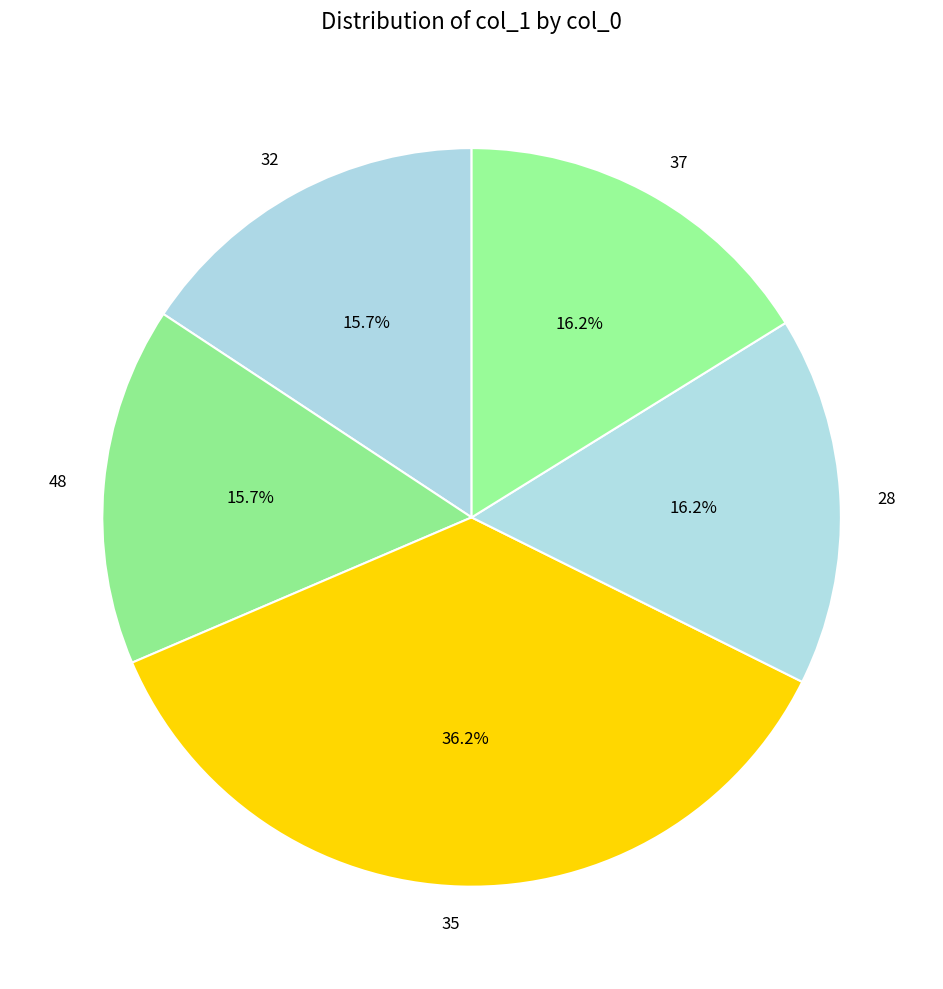

Does 48 represent more than half of the total?

No